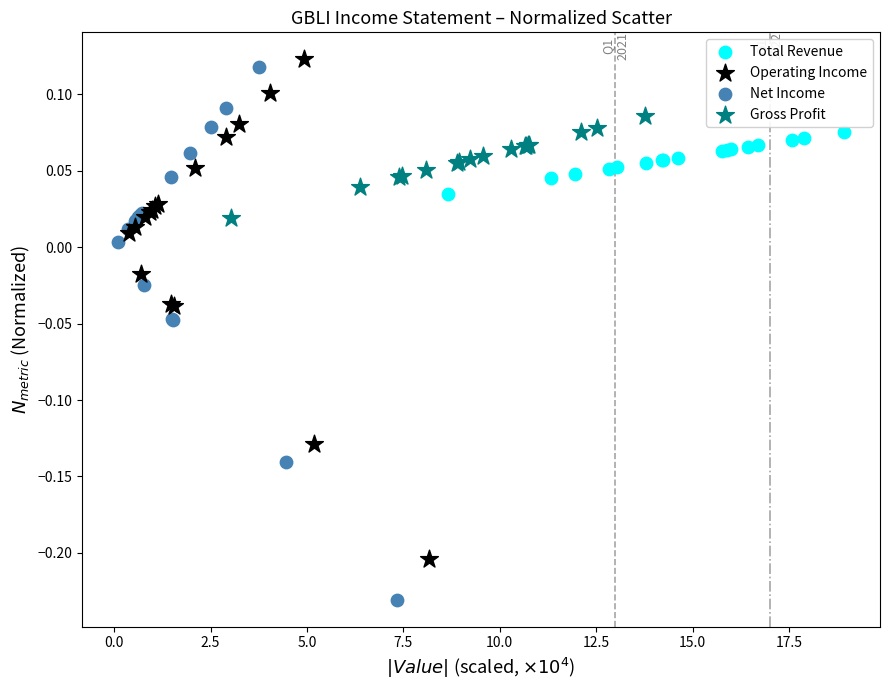

Which series reaches the minimum Y coordinate?

Net Income